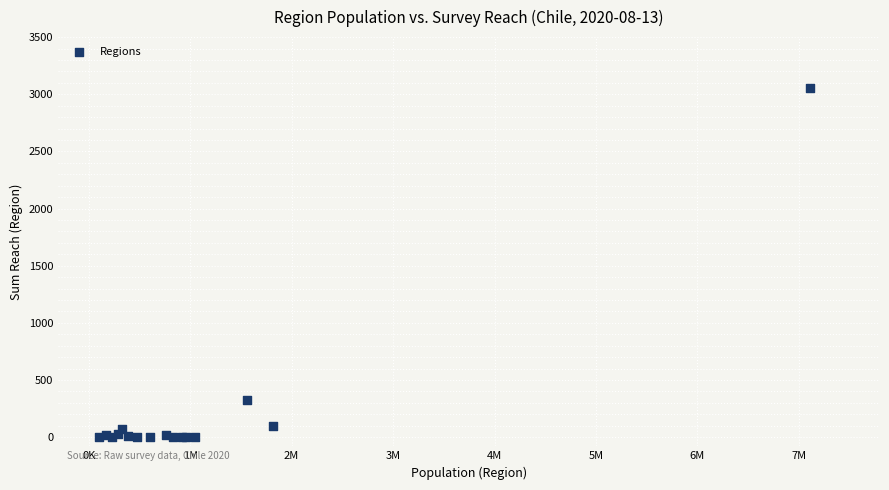

What Y value in the scatter plot is closest to 1526?

325